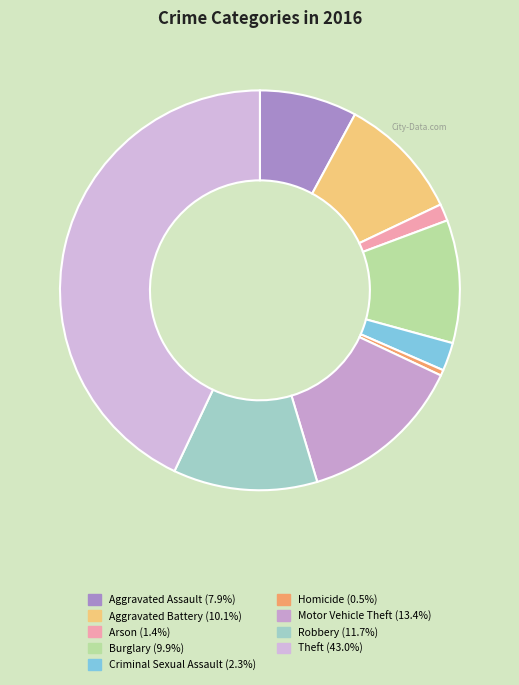

To the nearest percent, what is the average slice percentage?

11%